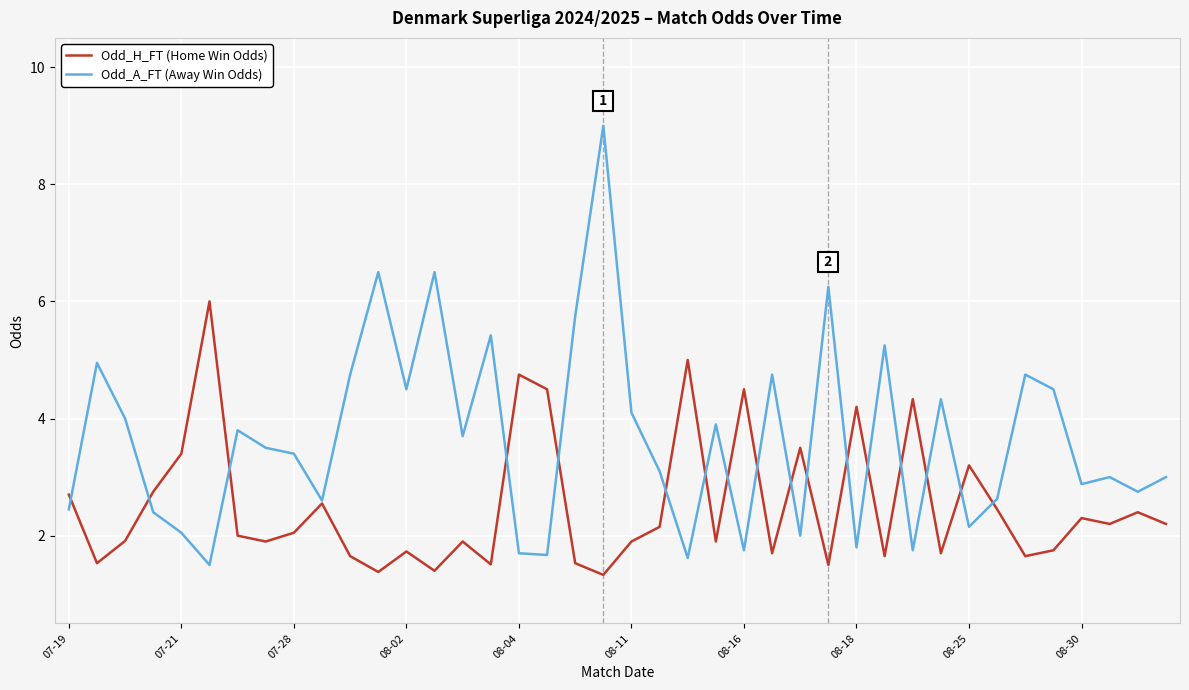

Rank the series by their average value, from lowest to highest.

Odd_H_FT (Home Win Odds), Odd_A_FT (Away Win Odds)